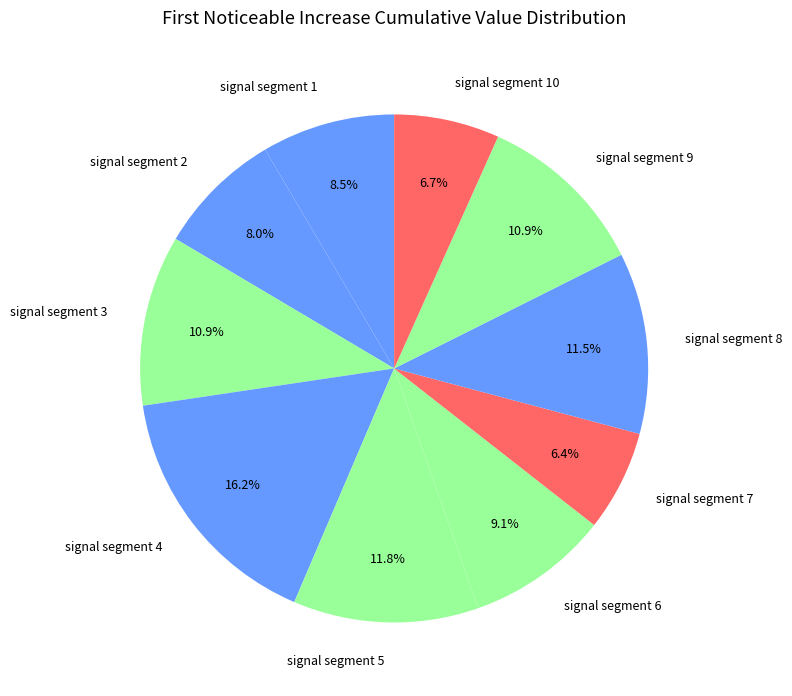

How many slices are in this pie chart?

10